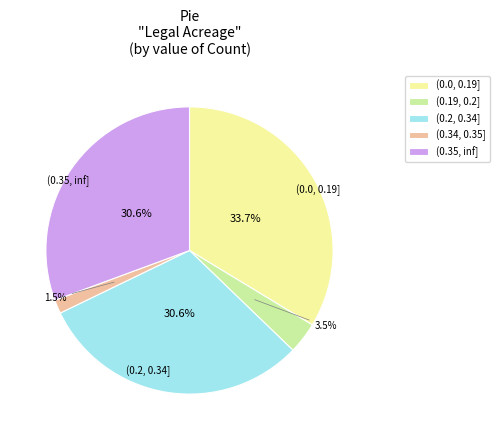

Does (0.19, 0.2] account for over 50% of the chart?

No